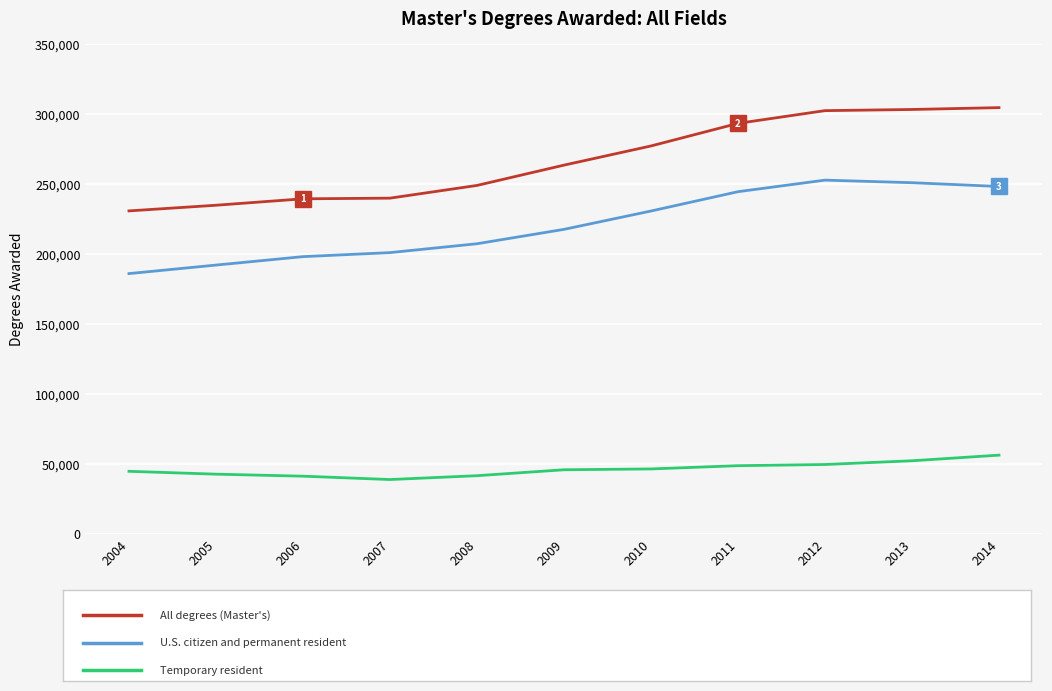

What is the difference between the highest and lowest values at 2004?

186006